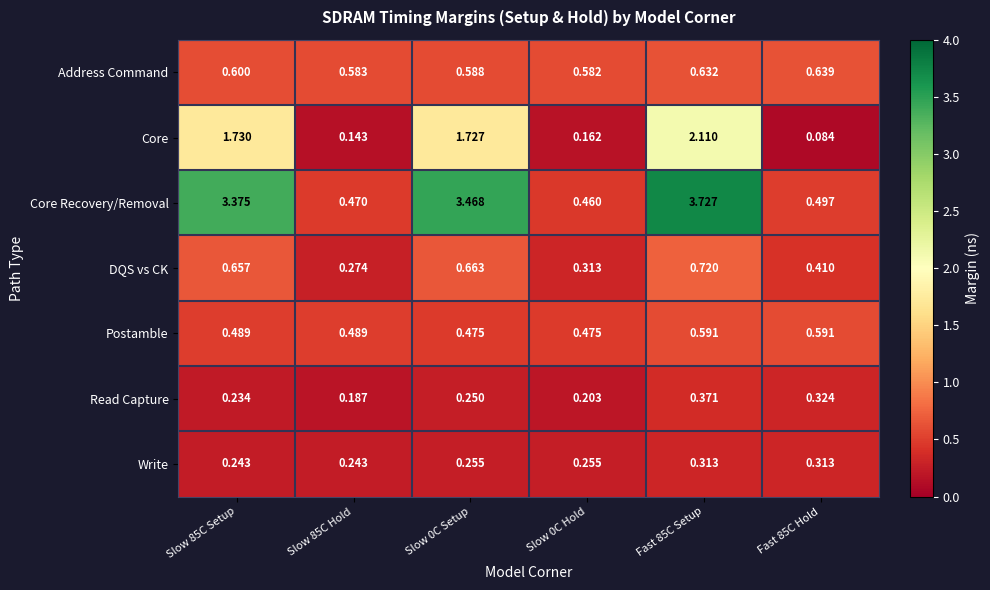

At Fast 85C Setup, list the series in order from smallest to largest.

Write, Read Capture, Postamble, Address Command, DQS vs CK, Core, Core Recovery/Removal